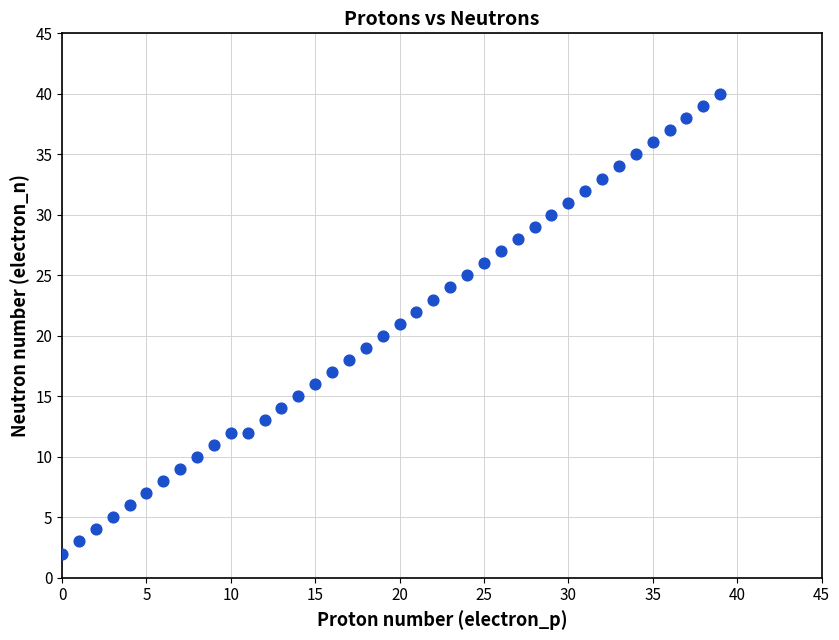

What is the range of Y values (max minus min)?

38